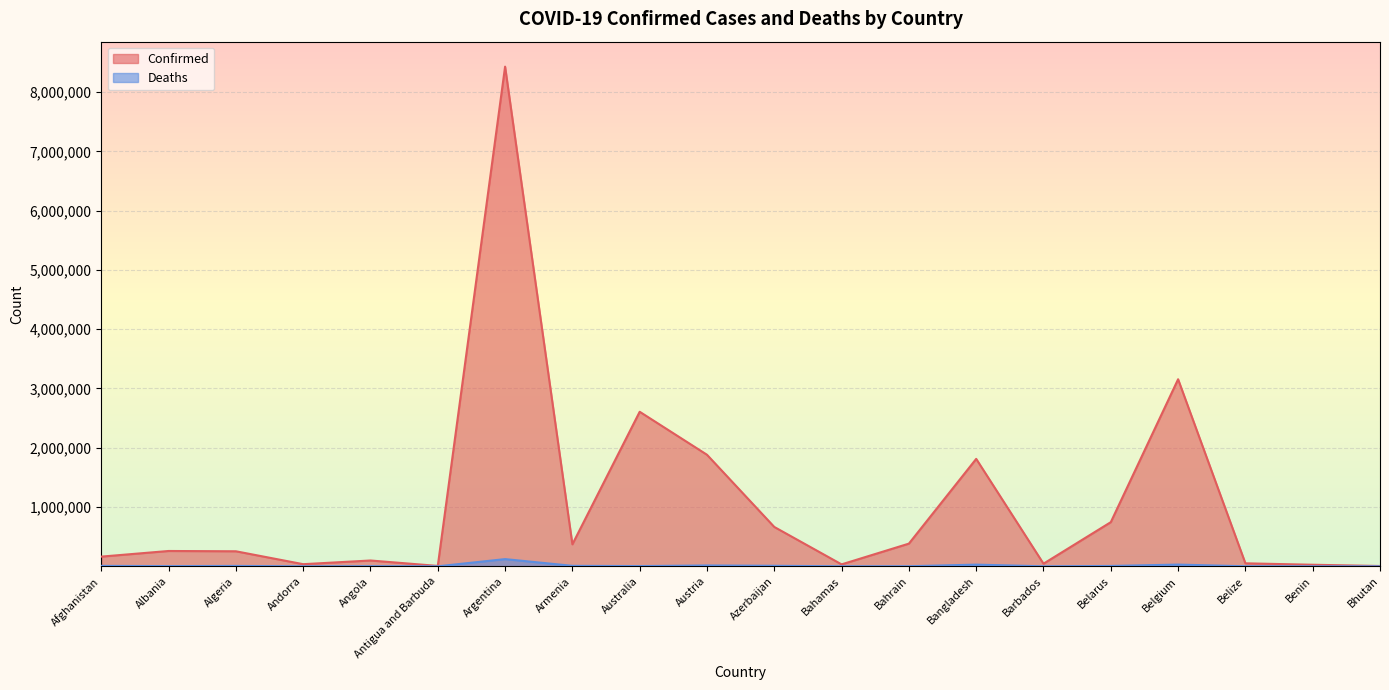

At which label does Confirmed first exceed 258543?

Argentina